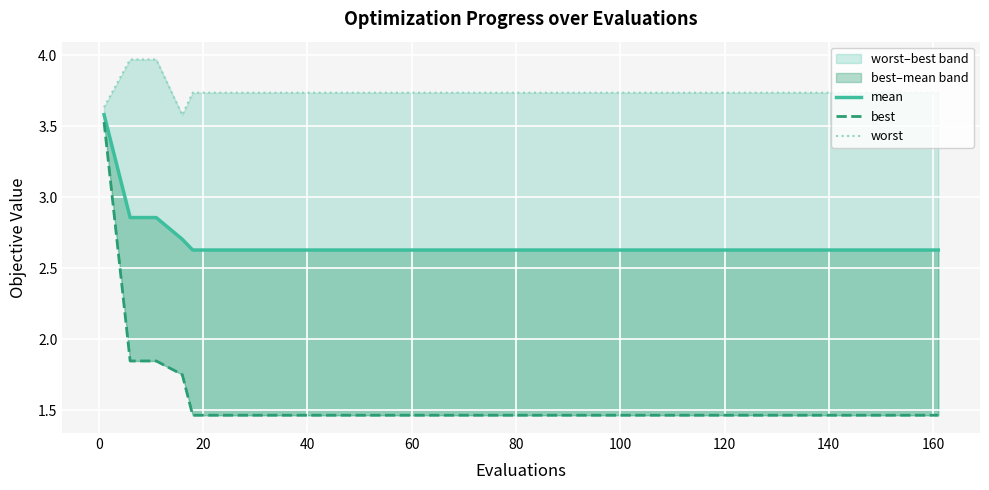

What is the spread (max minus min) of values at 160?

2.3